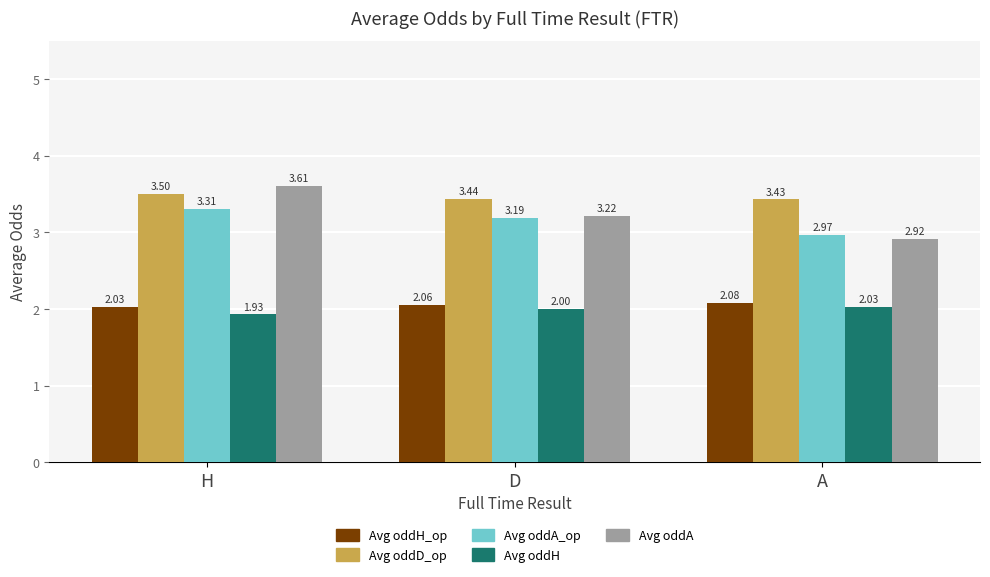

How many bars are there in each group?

5